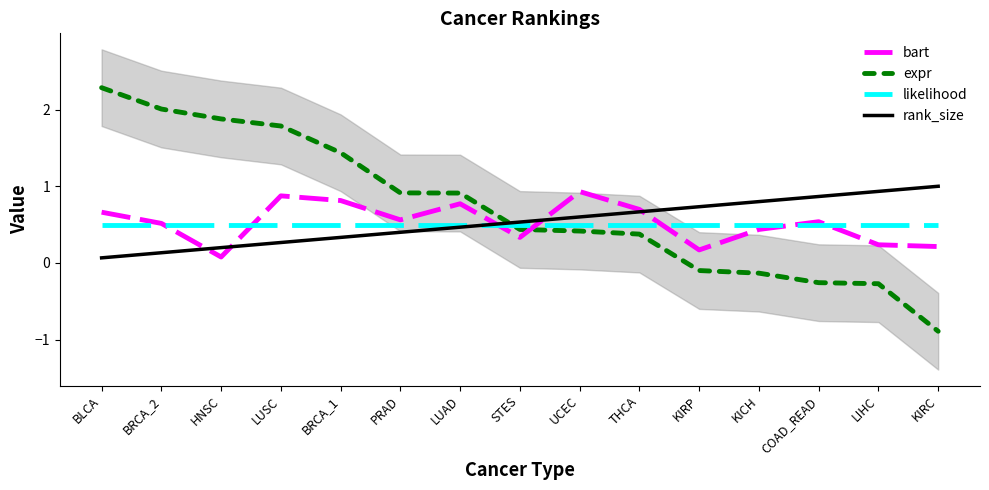

Rank the categories by rank_size value from lowest to highest.

BLCA, BRCA_2, HNSC, LUSC, BRCA_1, PRAD, LUAD, STES, UCEC, THCA, KIRP, KICH, COAD_READ, LIHC, KIRC